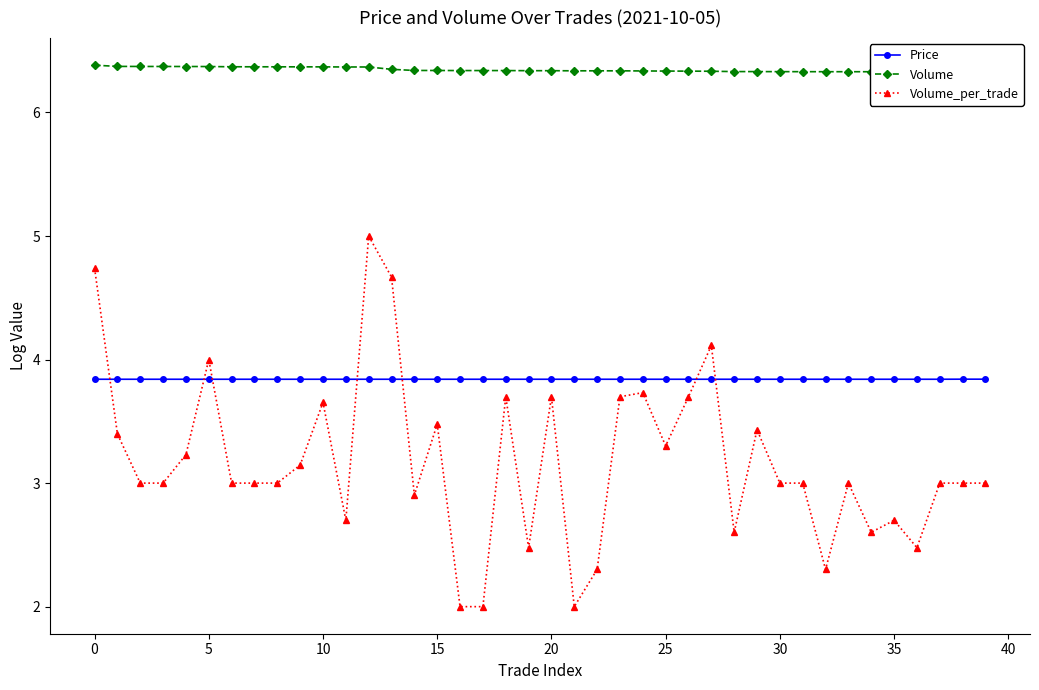

Which category has the highest value in the Volume_per_trade series?

12